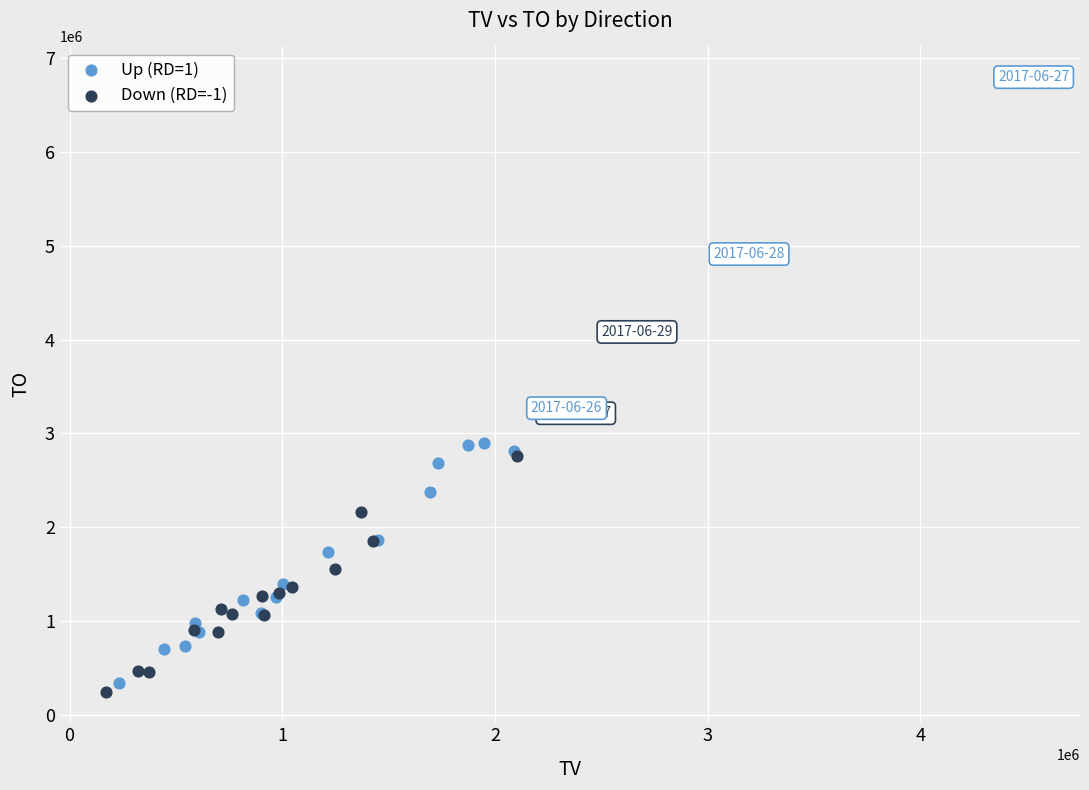

Which series contains the lowest Y value?

Down (RD=-1)